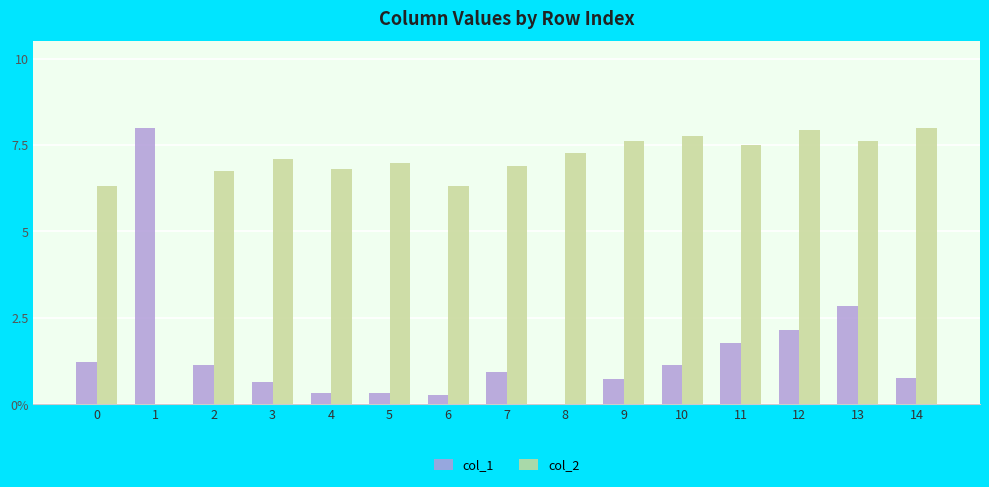

Reading right to left, list all the values displayed in this chart.

col_1: 14=0.8	13=2.8	12=2.1	11=1.8	10=1.1	9=0.7	8=0.0	7=0.9	6=0.3	5=0.3	4=0.3	3=0.7	2=1.1	1=8.0	0=1.2
col_2: 14=8.0	13=7.6	12=7.9	11=7.5	10=7.8	9=7.6	8=7.3	7=6.9	6=6.3	5=7.0	4=6.8	3=7.1	2=6.7	1=0.0	0=6.3